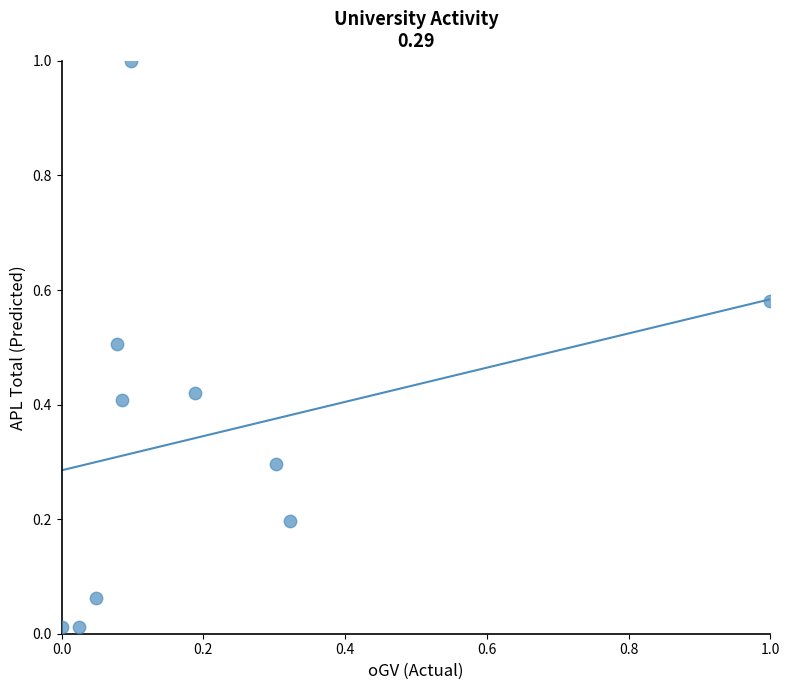

What is the average Y value?

0.3